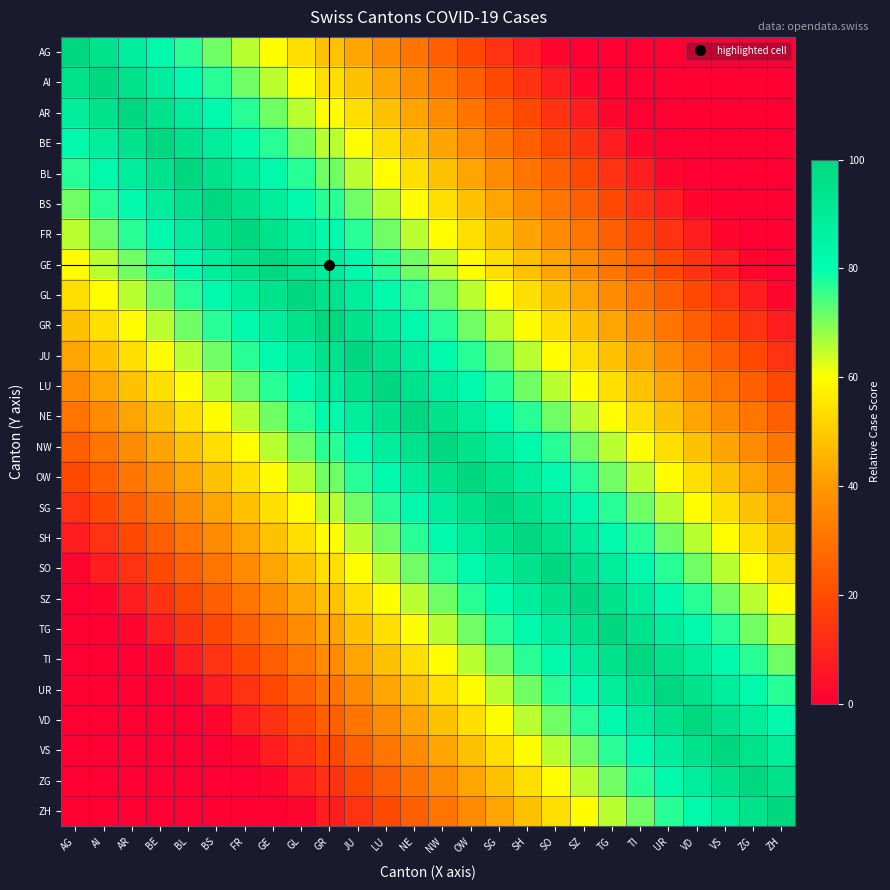

What is the total value across all series at NW?

1625.0